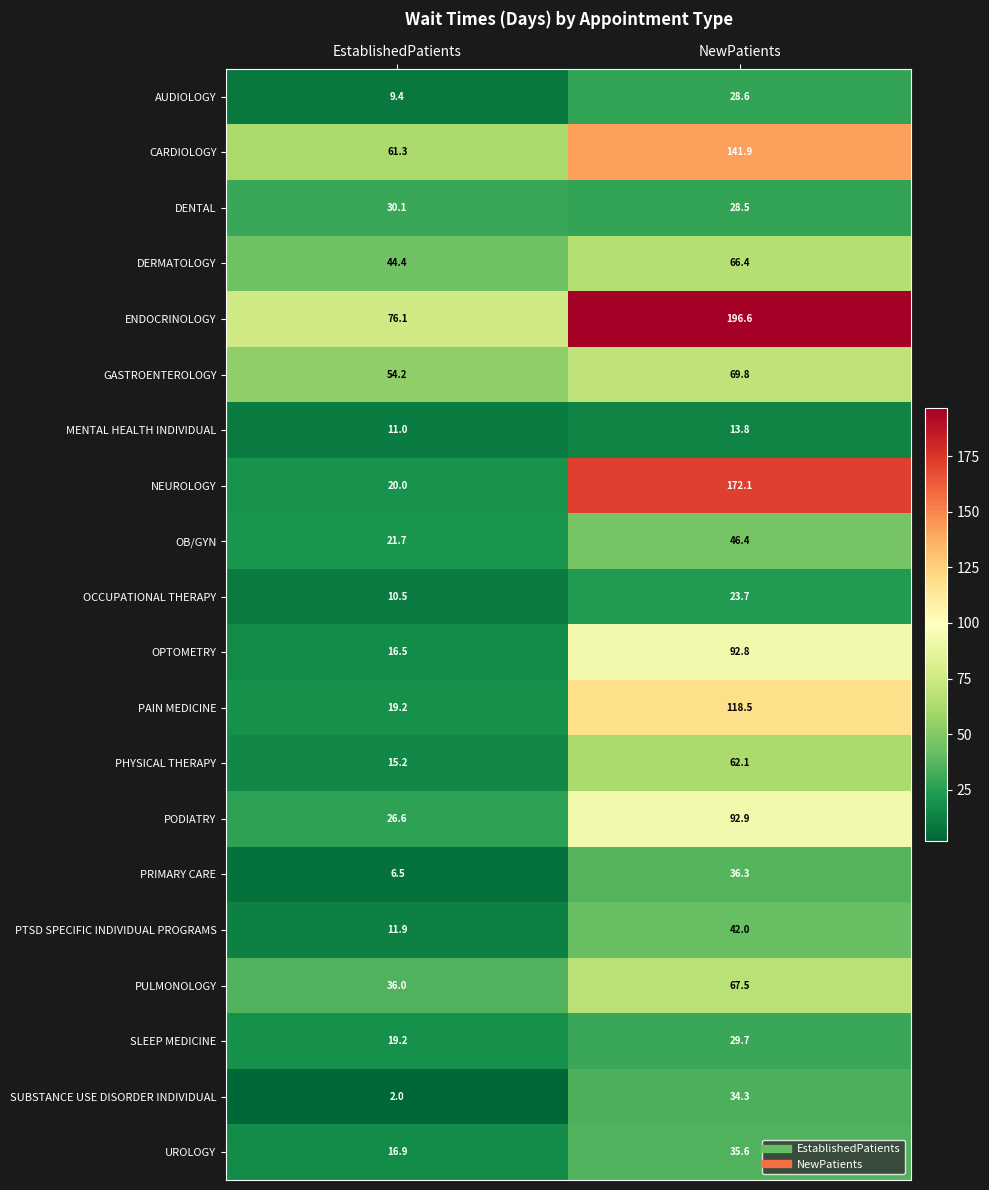

Which category has the highest value across all series?

NewPatients